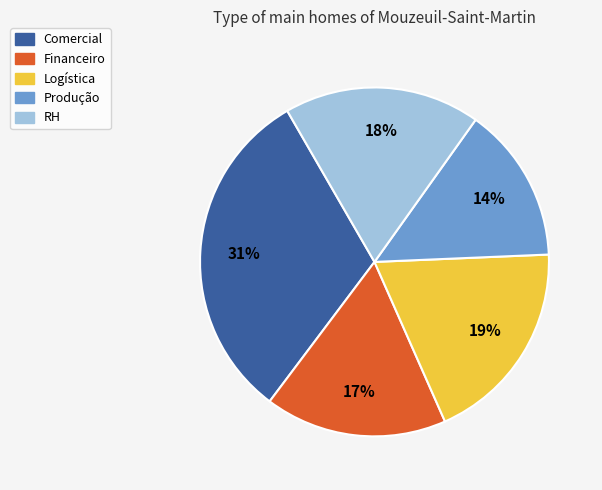

To the nearest percent, what is the difference between the Produção and RH slice percentages?

4%